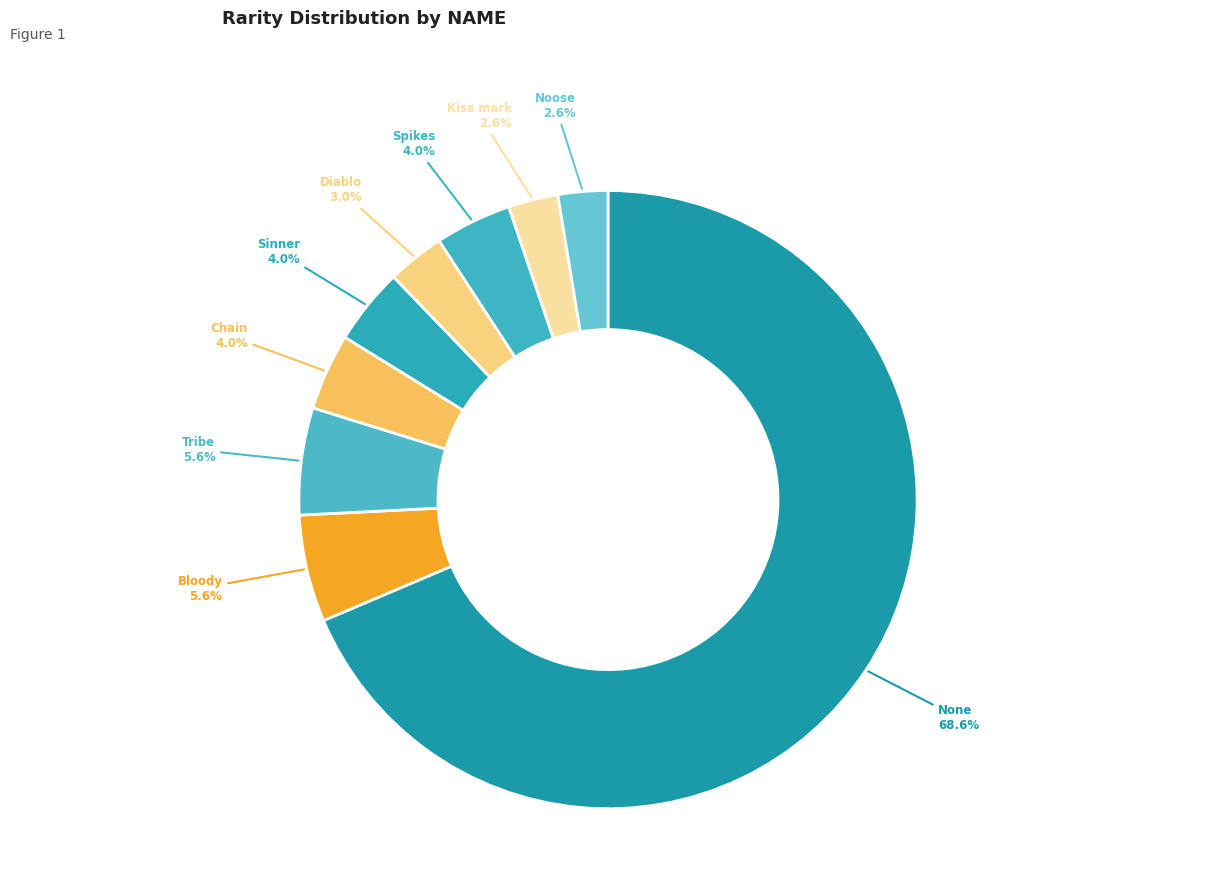

How many slices are in this pie chart?

9